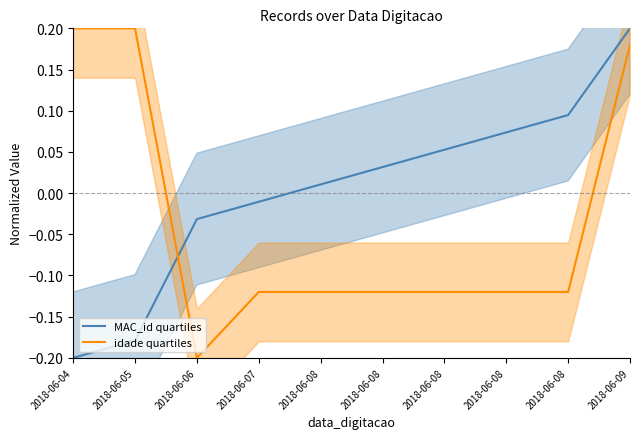

How many times do MAC_id and idade cross each other?

1